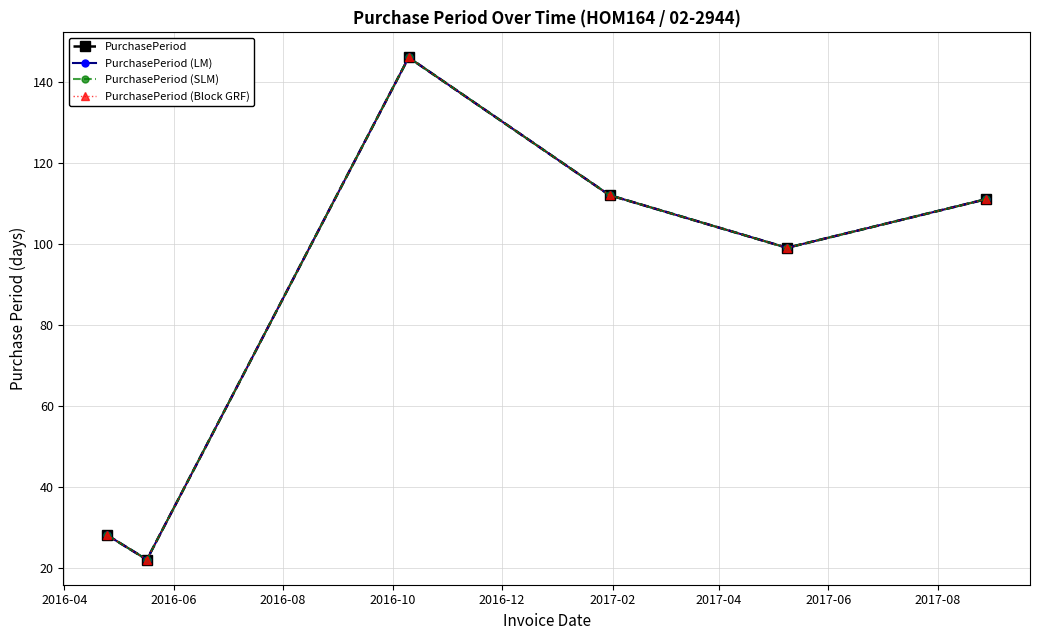

Does the chart have visible grid lines?

Yes